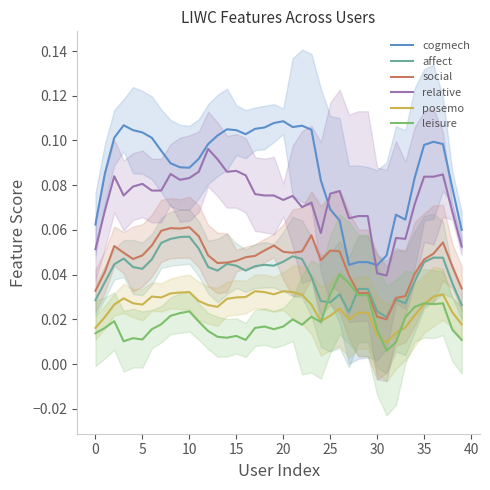

True or false: cogmech and leisure cross at least once.

False